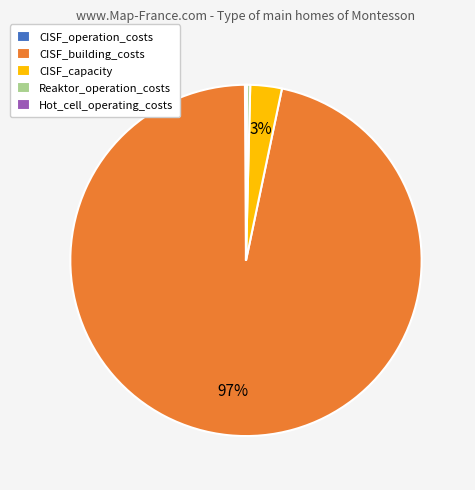

To the nearest percent, what is the difference between the largest and smallest slice percentages?

97%